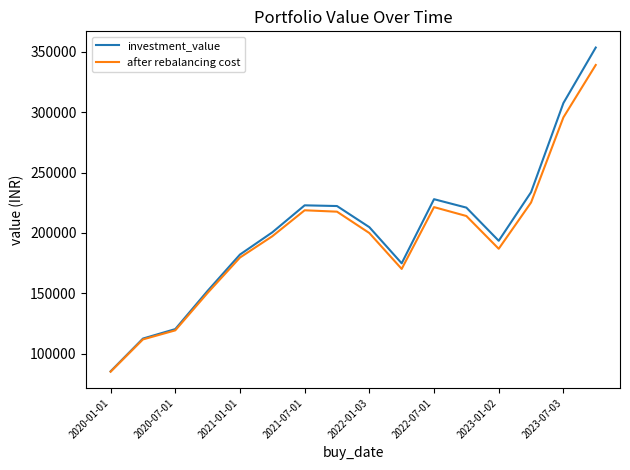

What is the minimum value shown in the chart?

84941.2